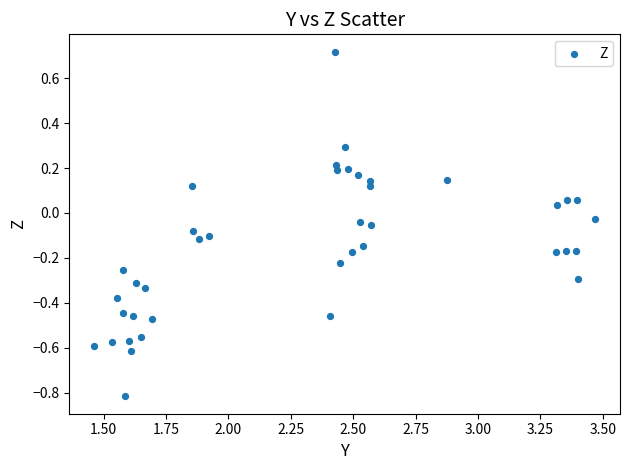

What is the range of Y values (max minus min)?

1.5